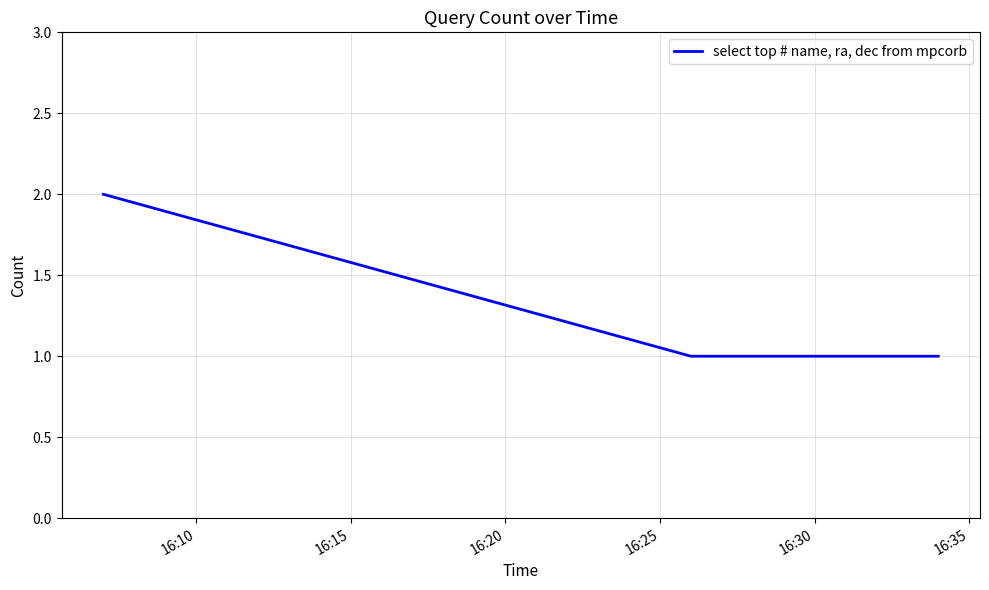

Reading left to right, extract all data points from this chart.

2	1	1